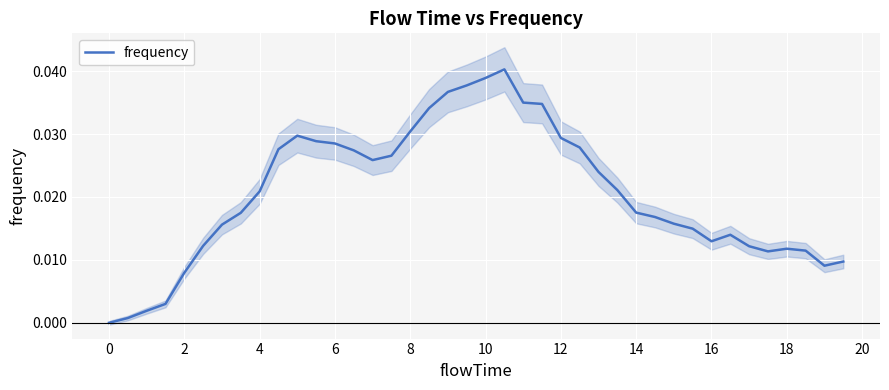

How many positive values are there?

39